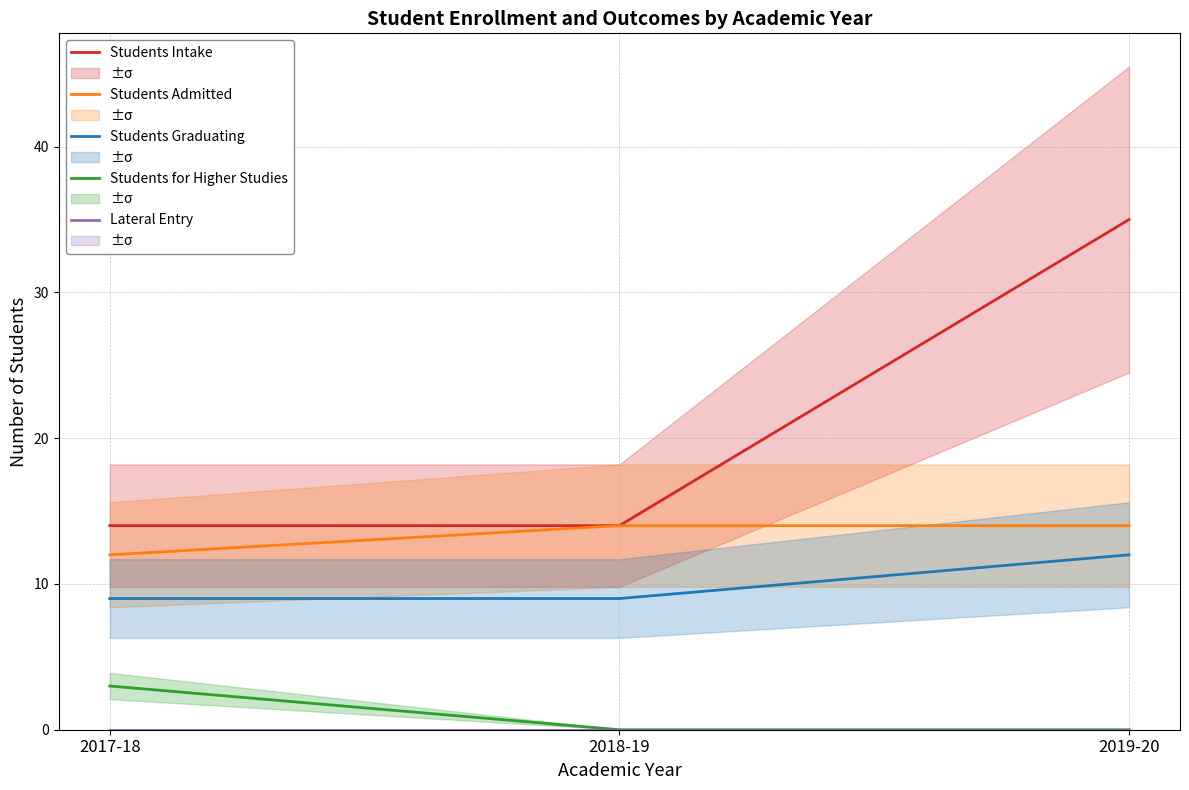

What is the sum of the Students Admitted values at 2018-19 and 2019-20?

28